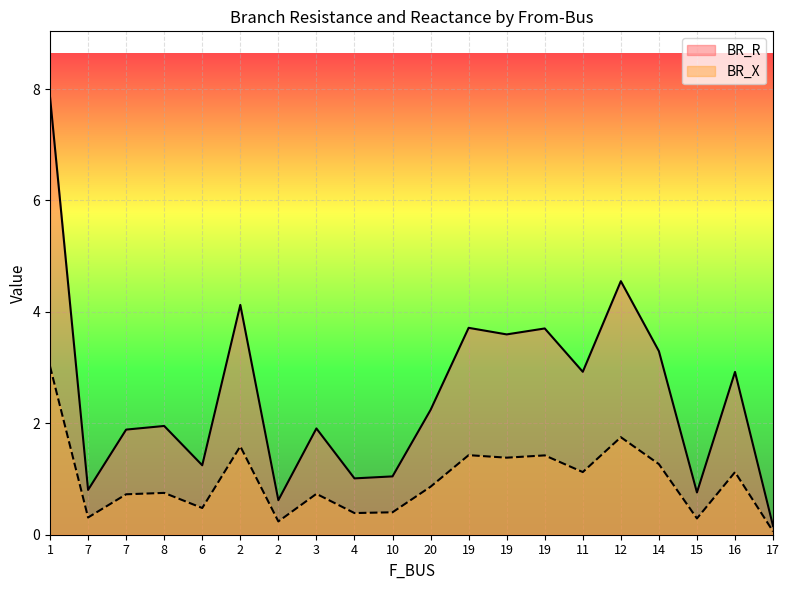

What is the greatest value displayed?

7.9